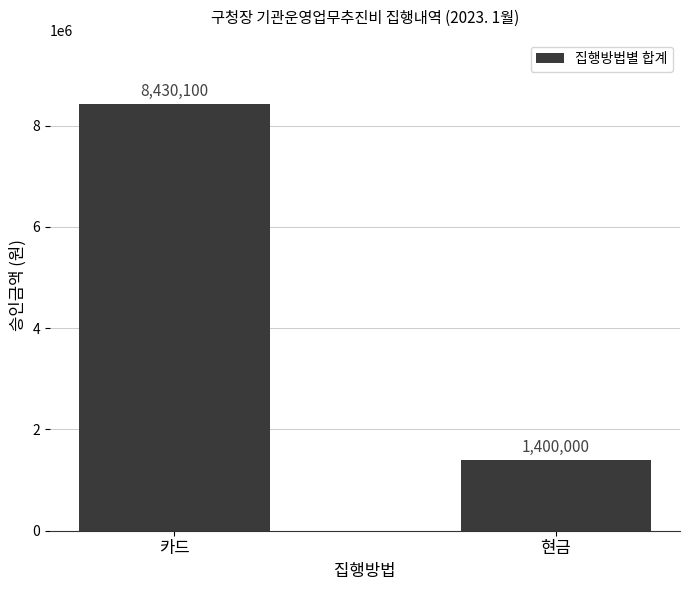

What is the value of the 1st bar from the left?

8430100